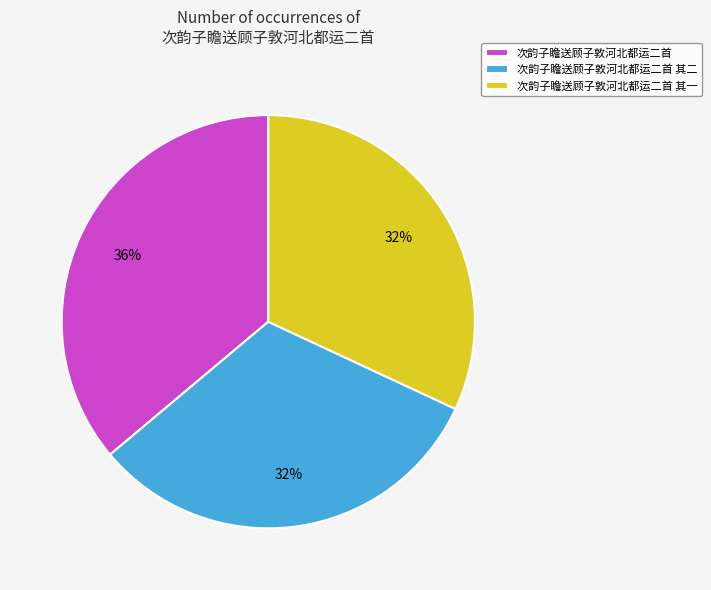

Do 次韵子瞻送顾子敦河北都运二首 其一 and 次韵子瞻送顾子敦河北都运二首 together represent more than half of the pie?

Yes